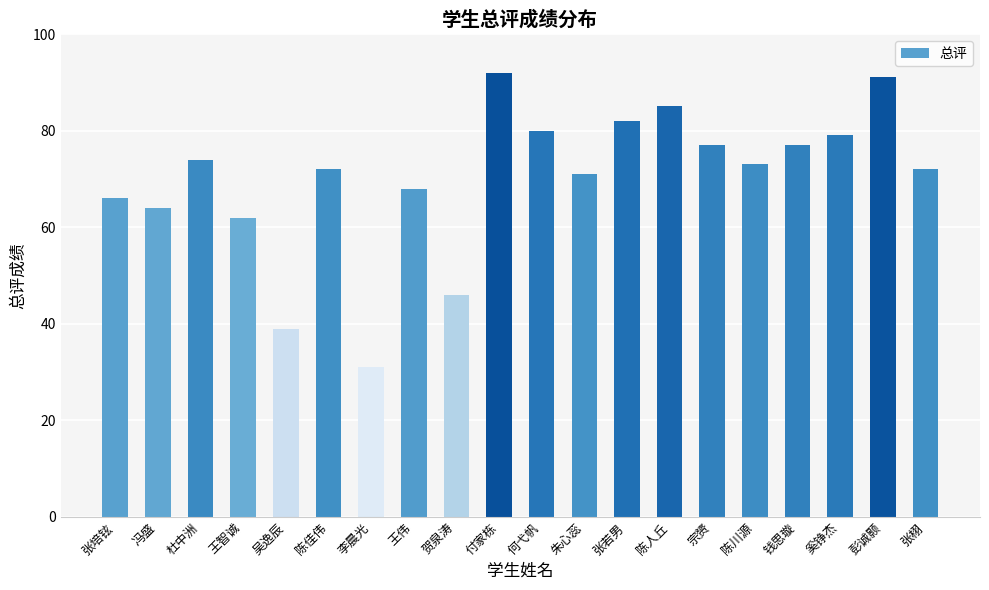

Reading right to left, extract all data points from this chart.

张栩=72	彭诚颢=91	奚铮杰=79	钱思璇=77	陈川源=73	宗赟=77	陈人丘=85	张若男=82	朱心蕊=71	何弋帆=80	付家栋=92	贺泉涛=46	王伟=68	李晨光=31	陈佳伟=72	吴逸辰=39	王智诚=62	杜中洲=74	冯盛=64	张培铉=66